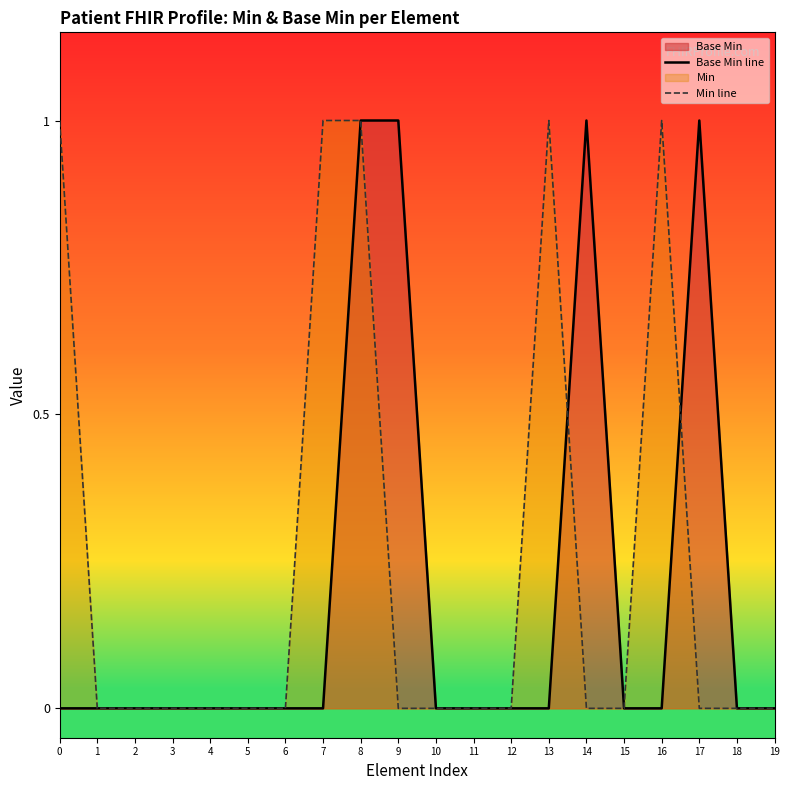

Reading left to right, what are all the values shown in this chart?

Base Min line: 0=0	1=0	2=0	3=0	4=0	5=0	6=0	7=0	8=1	9=1	10=0	11=0	12=0	13=0	14=1	15=0	16=0	17=1	18=0	19=0
Min line: 0=1	1=0	2=0	3=0	4=0	5=0	6=0	7=1	8=1	9=0	10=0	11=0	12=0	13=1	14=0	15=0	16=1	17=0	18=0	19=0